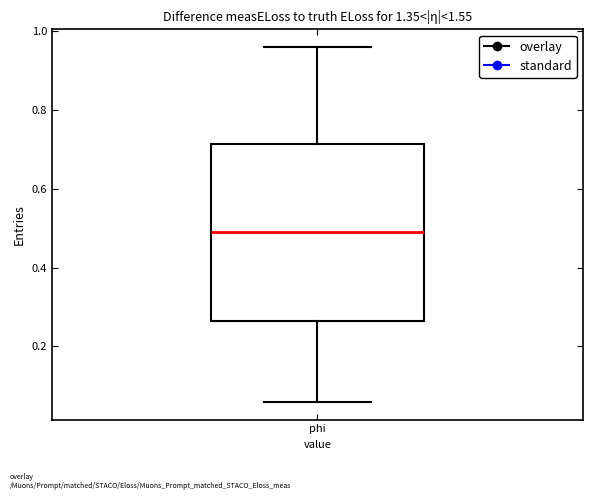

Read this box plot against the y-axis: the position of the median line, the range covered by the box, and the ends of both whiskers. The values are not printed on the chart, so give them approximately, as read against the axis.

median 0.50, box 0.26 to 0.72, whiskers 0.06 to 0.96